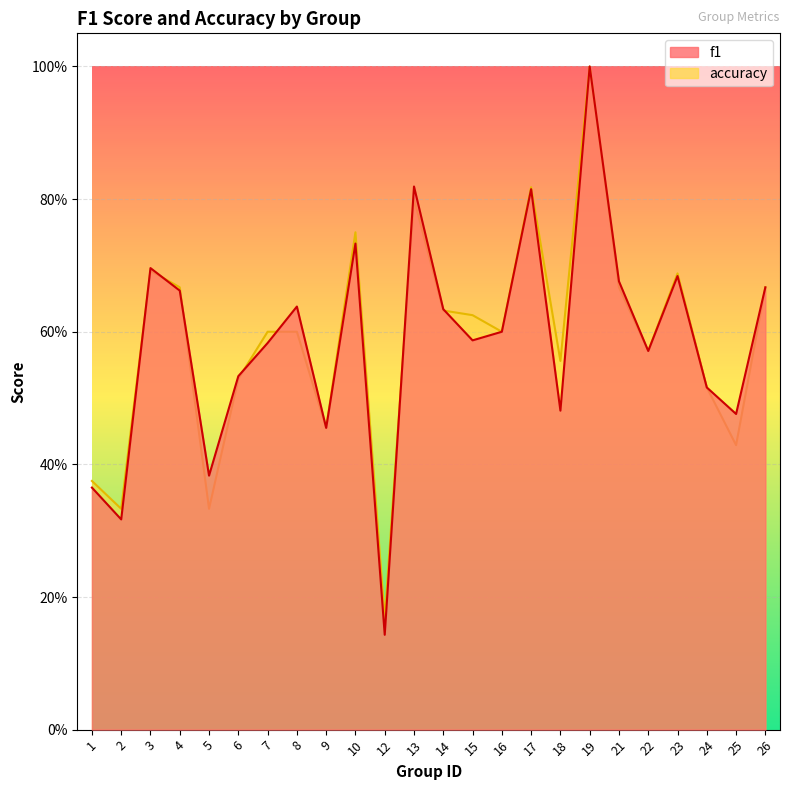

What is the sum of all f1 values?

14.0